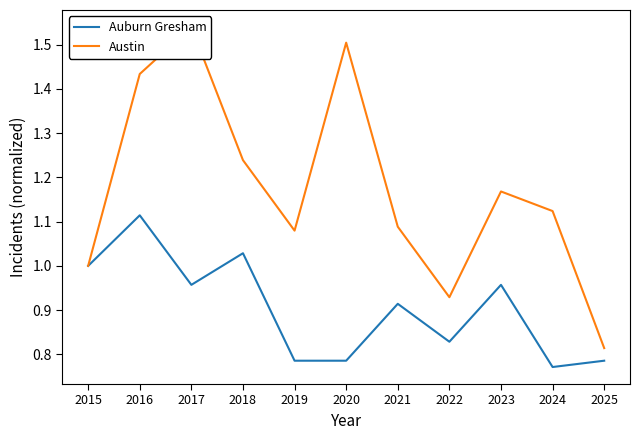

Does the chart have visible grid lines?

No